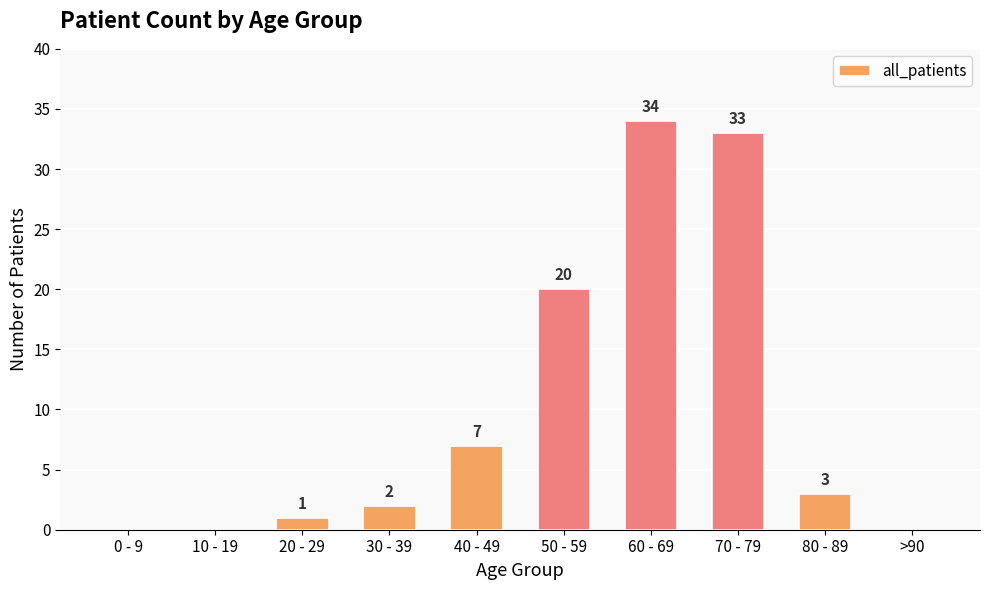

Which has a higher value, 50 - 59 or >90?

50 - 59